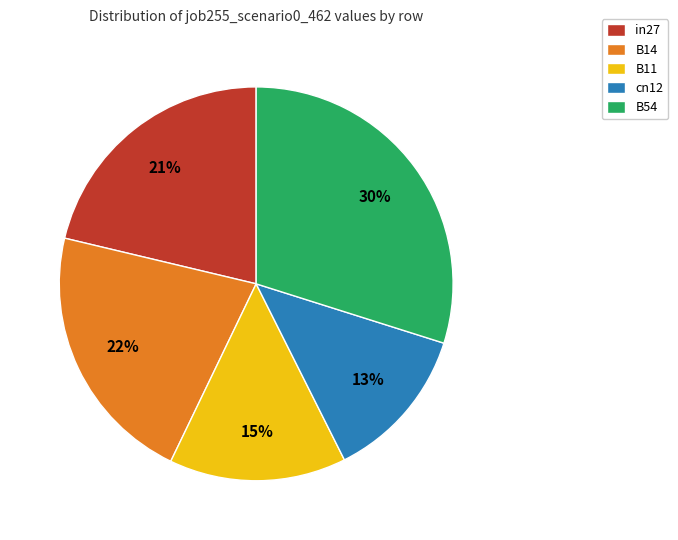

Which category has the biggest portion of the pie?

B54